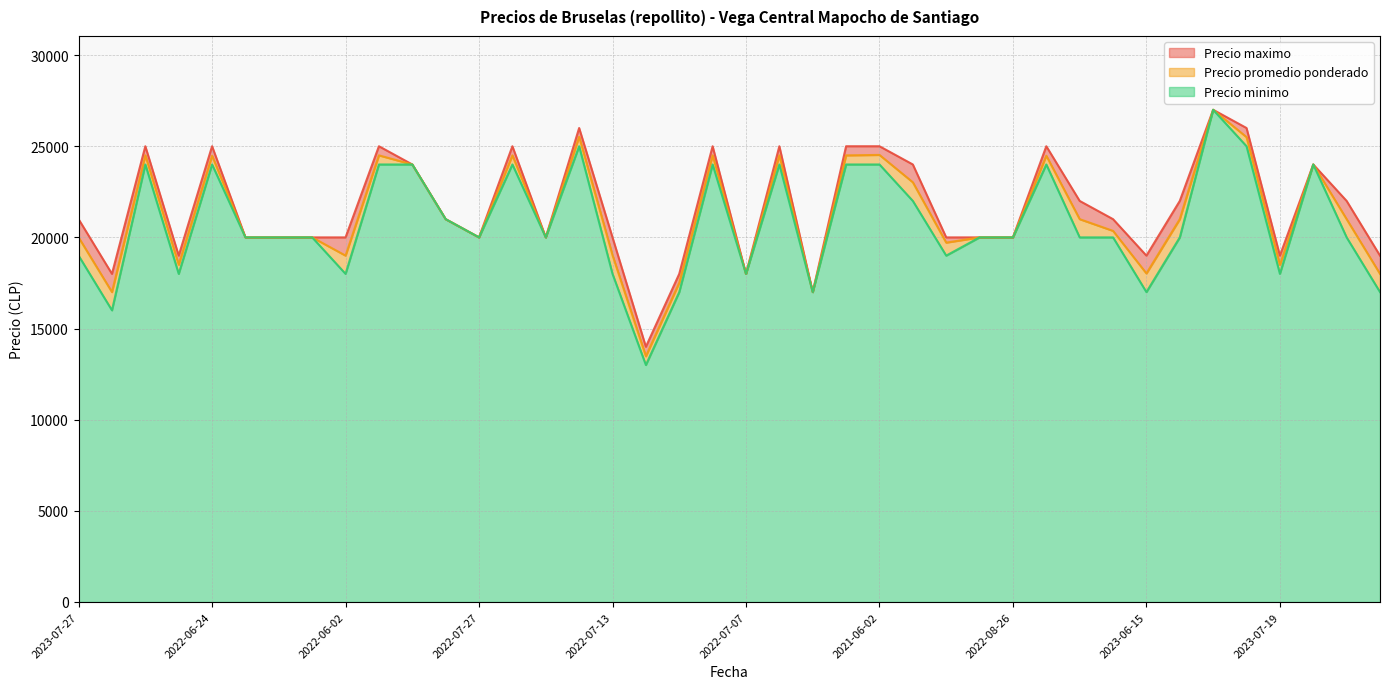

What is the spread (max minus min) of values at 2022-06-02?

2000